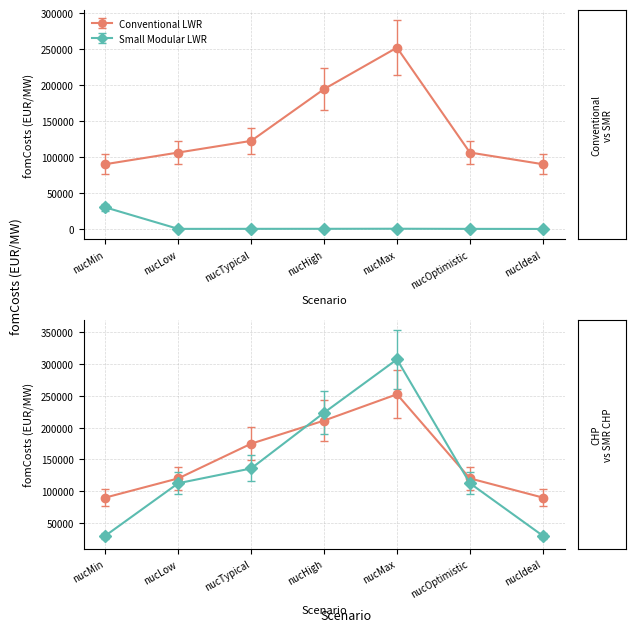

The value of Small Modular LWR CHP at nucIdeal is 30000. True or false?

True